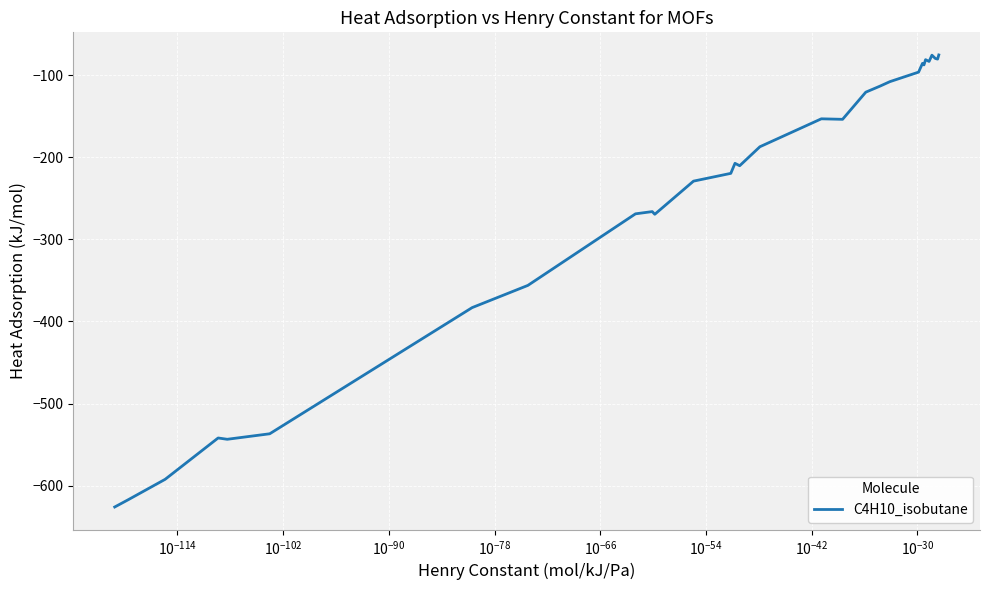

What is the minimum value shown in the chart?

-625.9